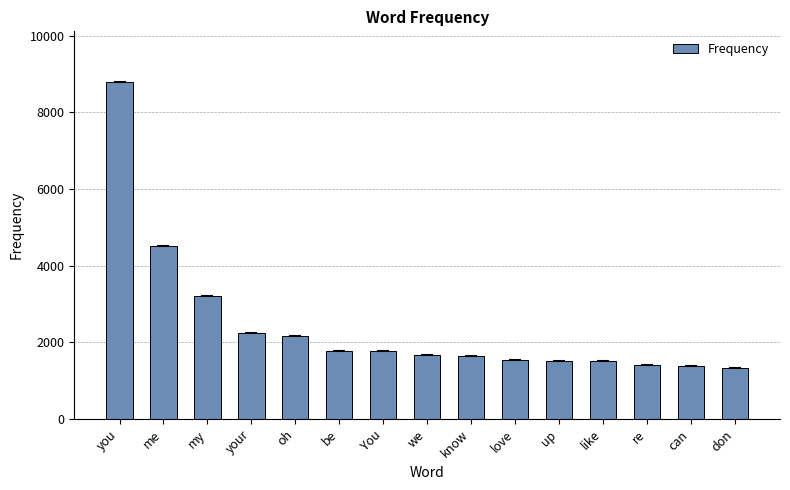

Read the value at we.

1672